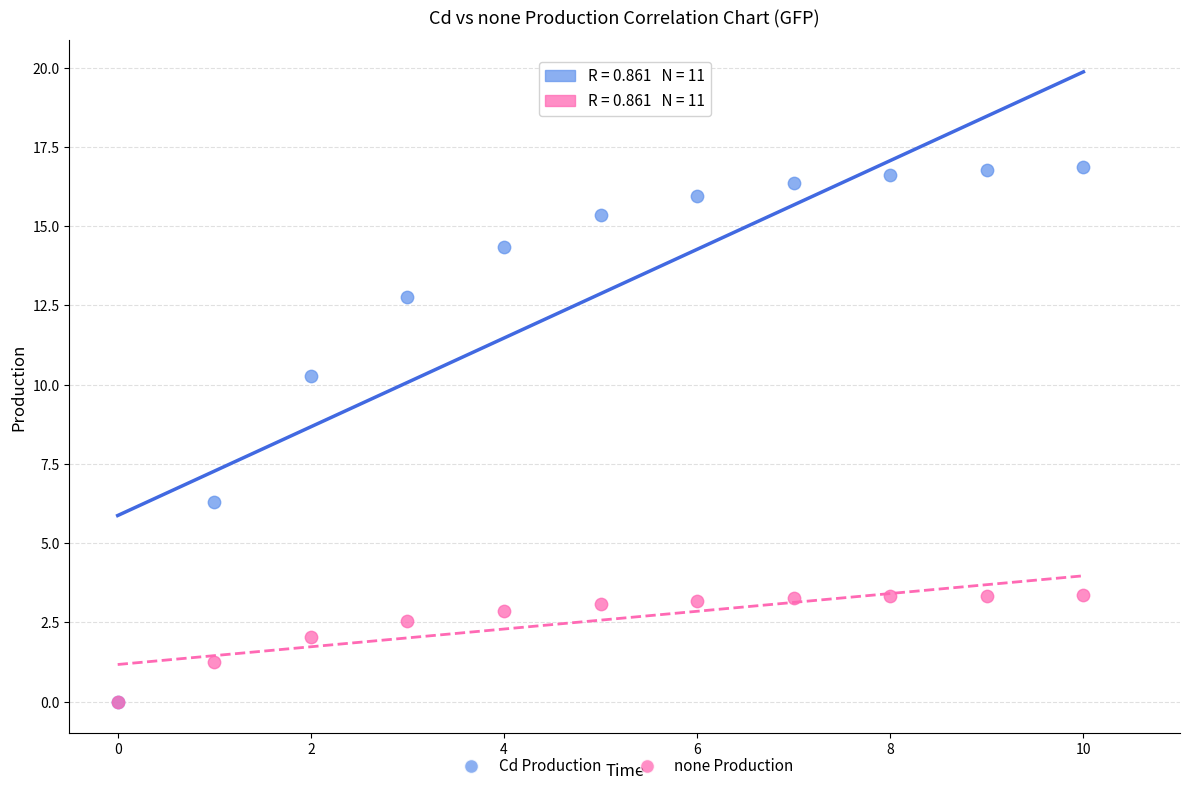

Across all series, what Y value is closest to 8?

6.3